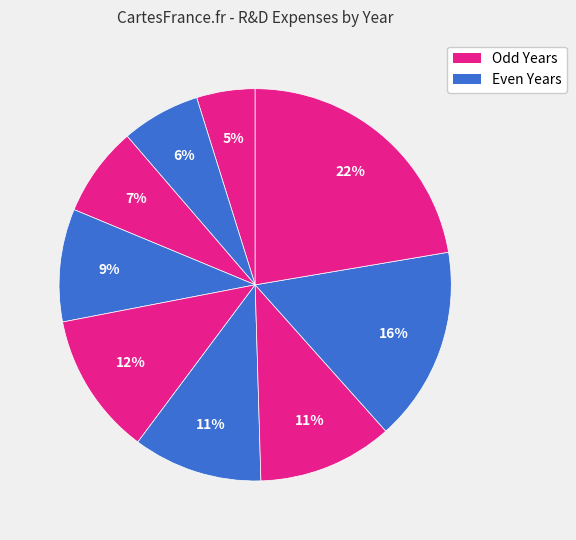

How many slices are in this pie chart?

9